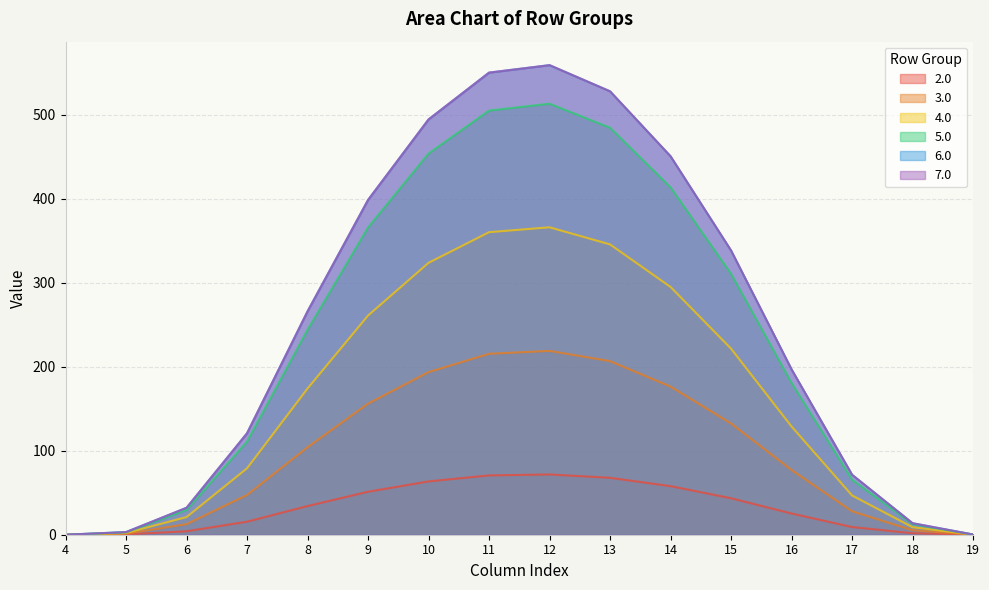

True or false: 2.0 and 6.0 cross at least once.

False